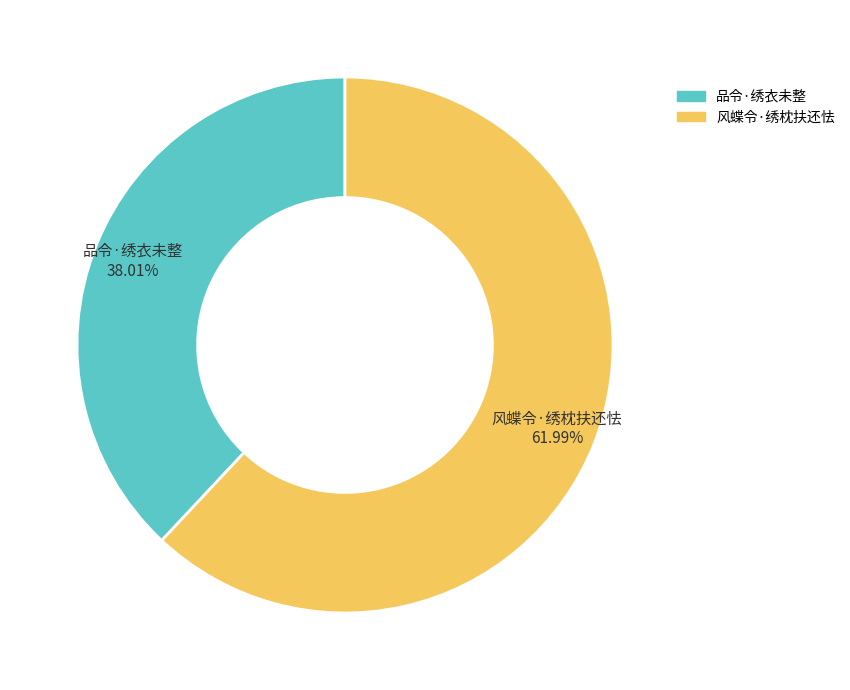

How many slices are in this pie chart?

2